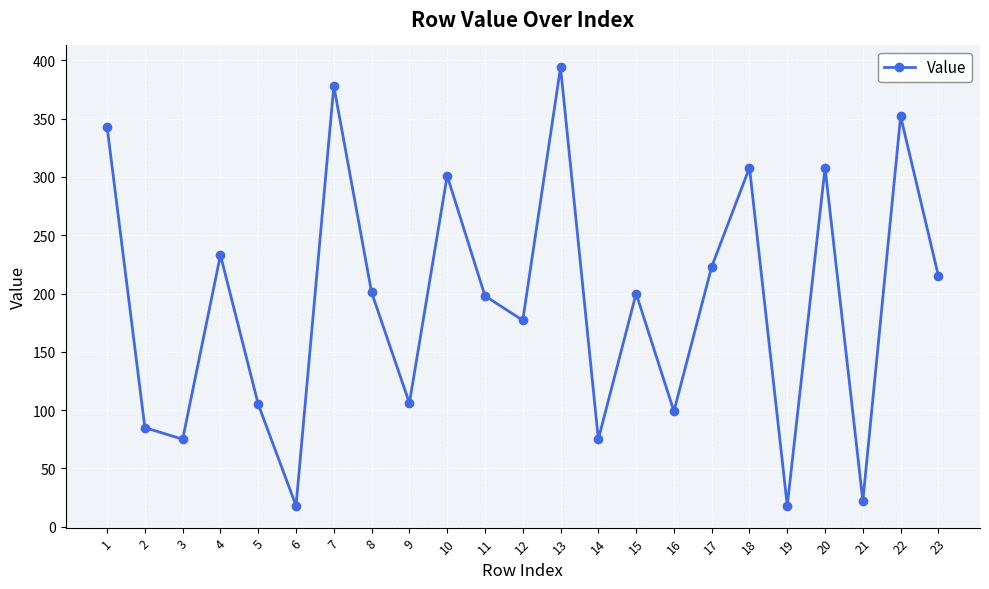

What is the value of the 14th point from the left?

75